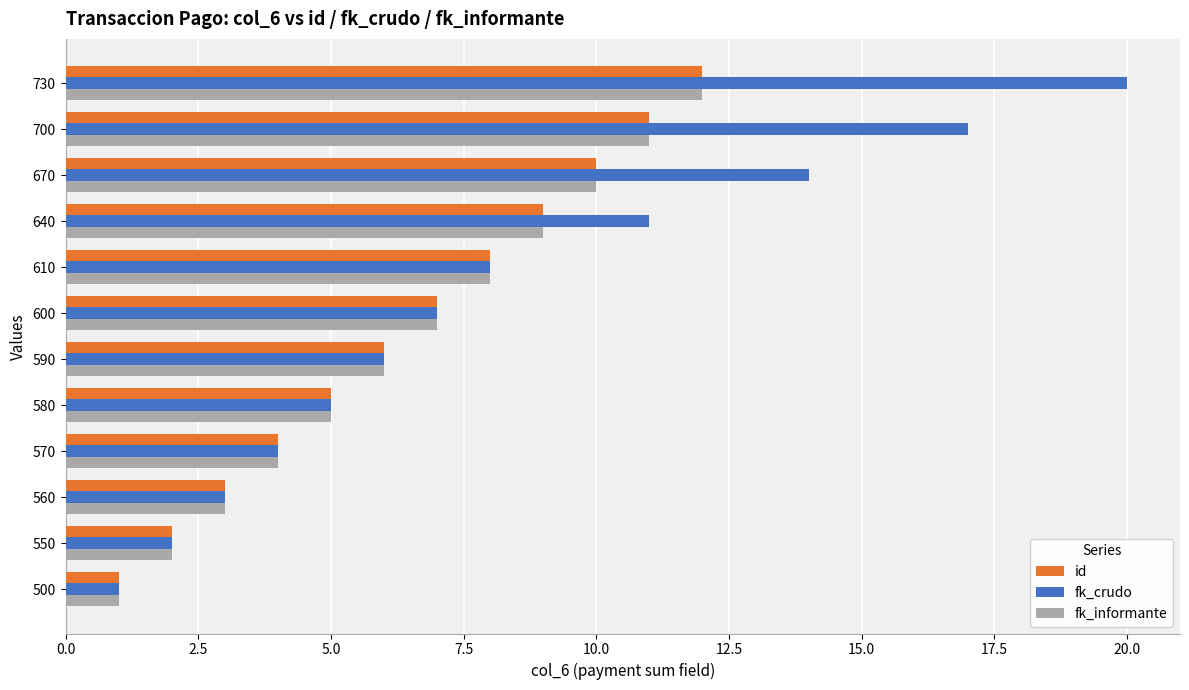

What is the spread (max minus min) of values at 670?

4